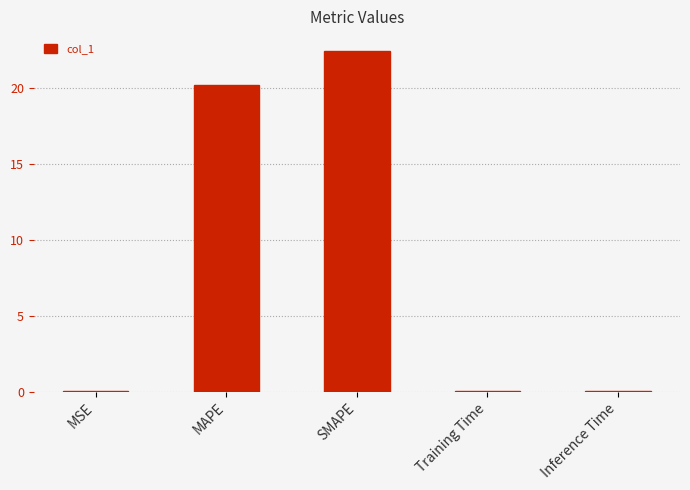

True or false: the data shows 0.0 at MSE.

True